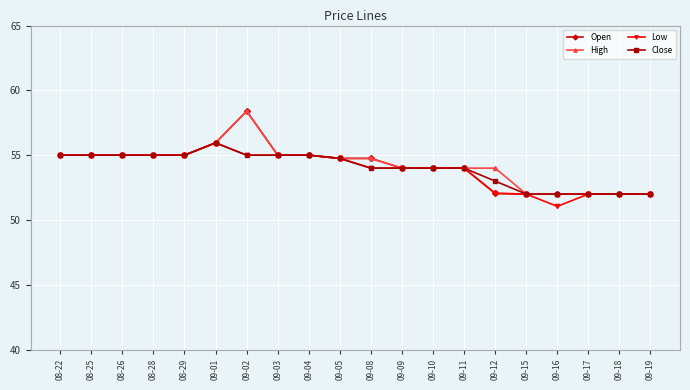

True or false: High has a value of 74.8 at 09-12.

False